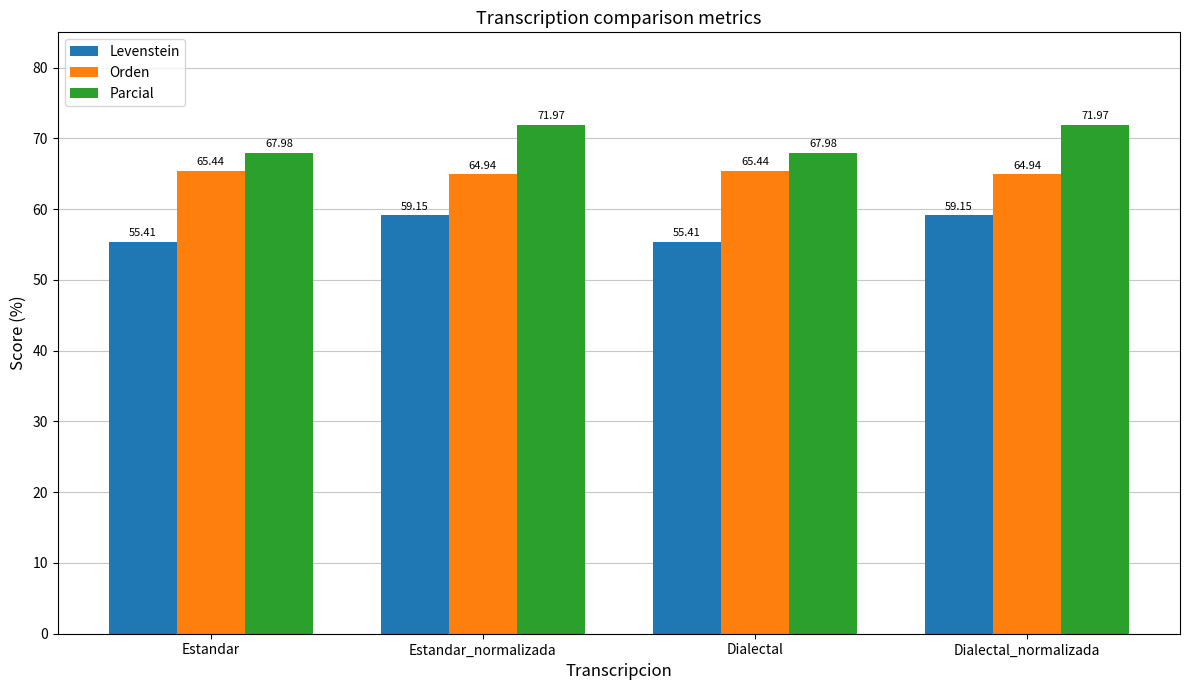

Which series has the widest spread of values?

Parcial